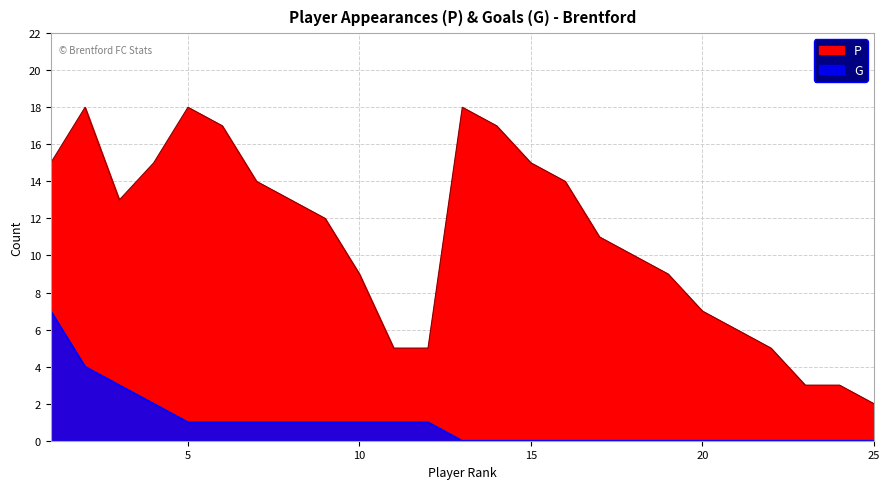

The value of P at 16 is 14. True or false?

True